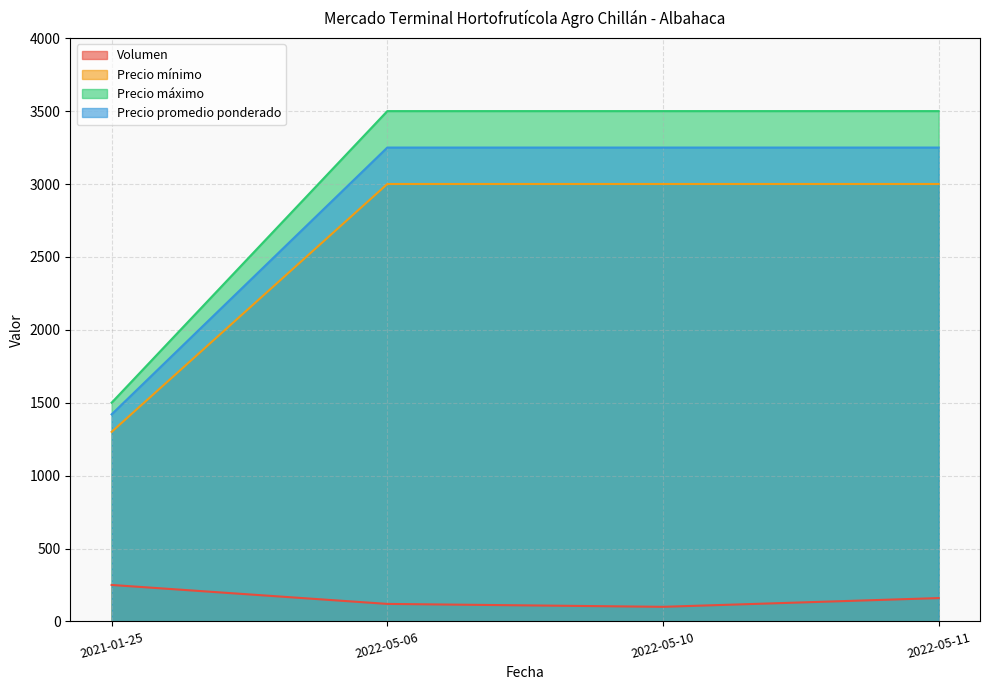

What are all the series names shown in the legend?

Volumen, Precio mínimo, Precio máximo, Precio promedio ponderado